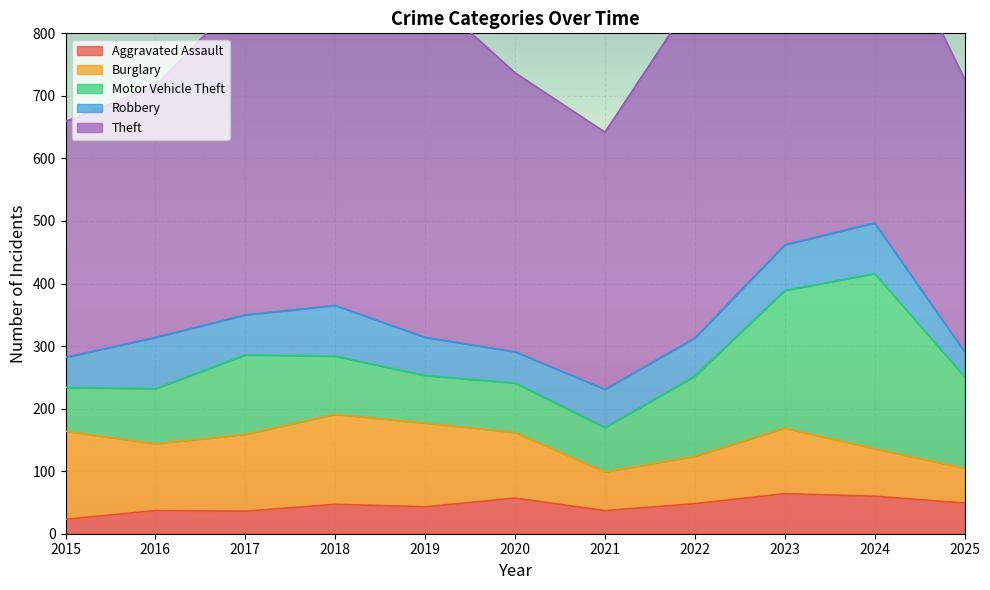

True or false: Theft has a value of 105 at 2018.

False